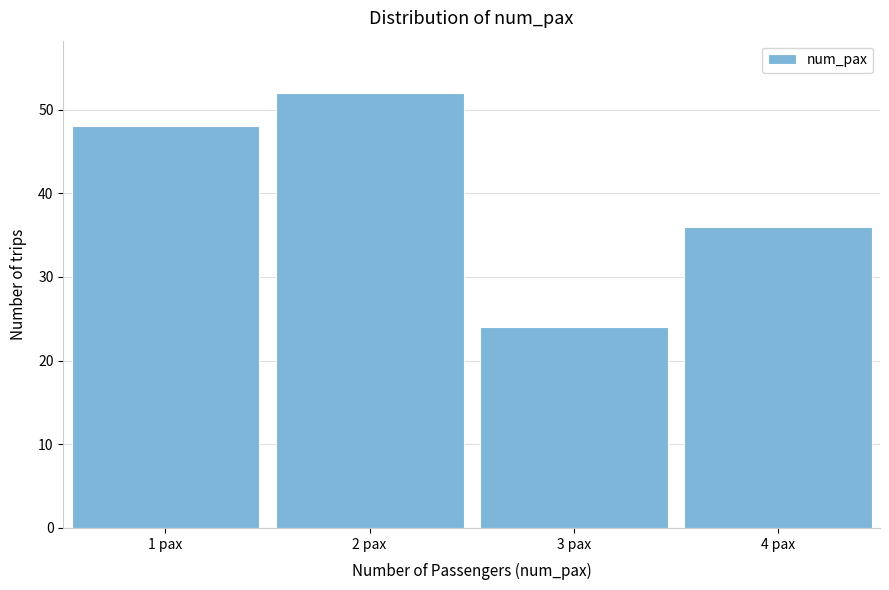

How tall is the bar that spans 3.5 to 4.5 on the x-axis? The values are not printed on the chart, so give them approximately, as read against the axis.

36